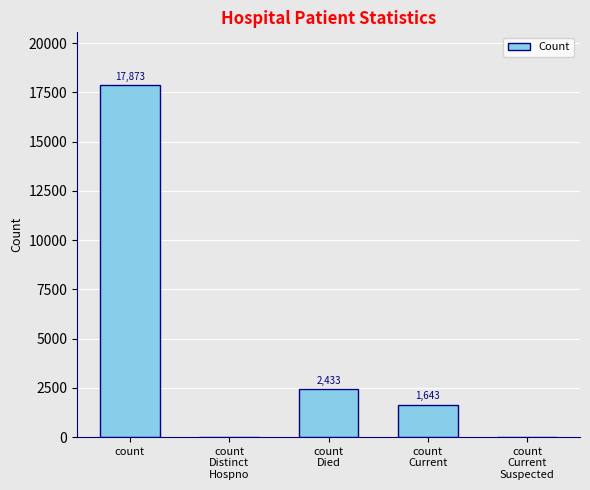

Where is the data nearest to the value 8936?

count
Died